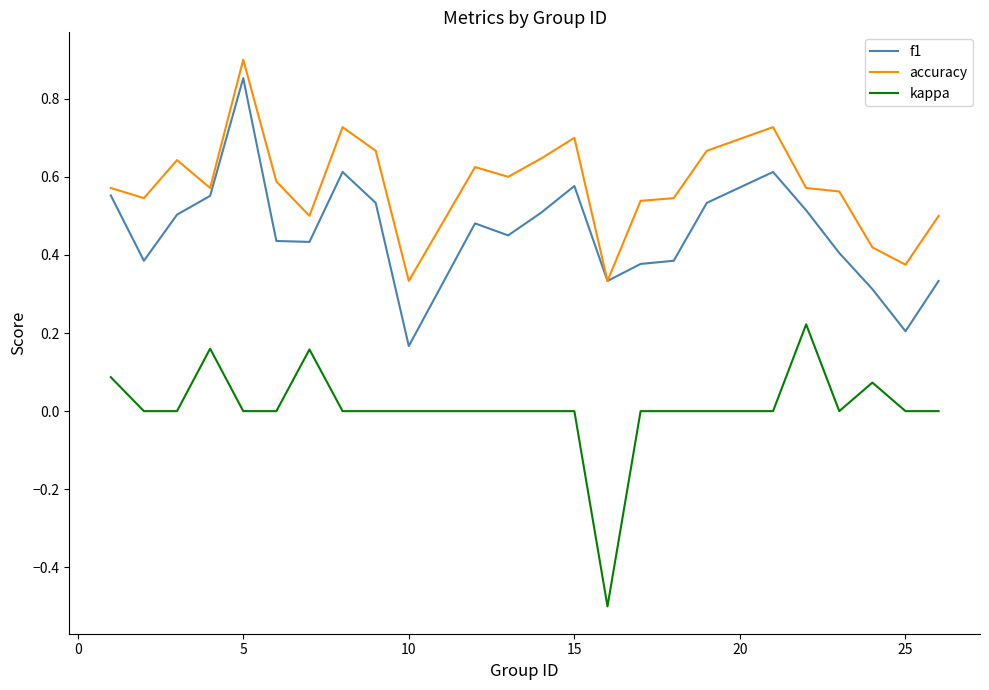

True or false: accuracy and kappa cross at least once.

False